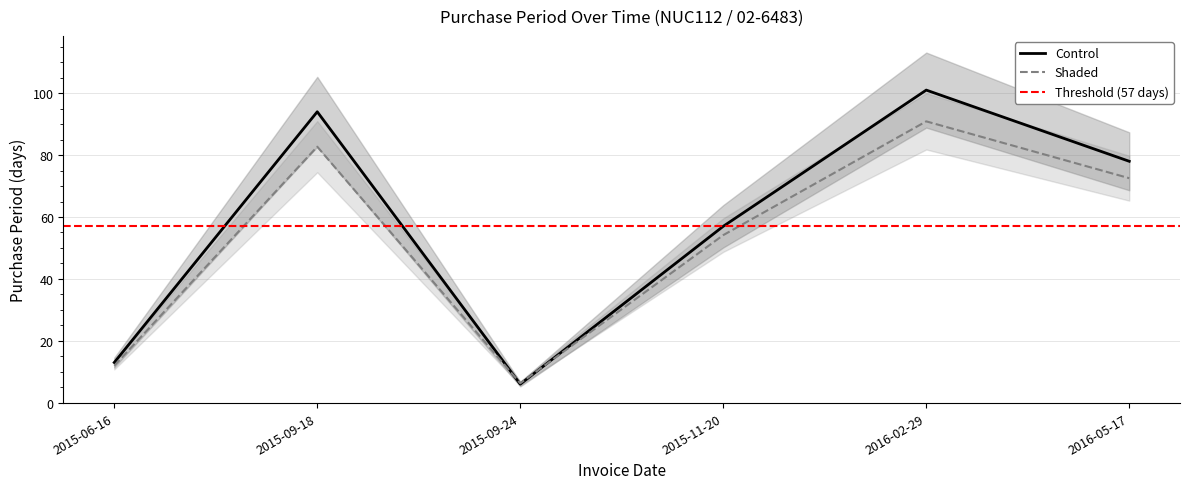

At which label is the value closest to 53?

2015-11-20